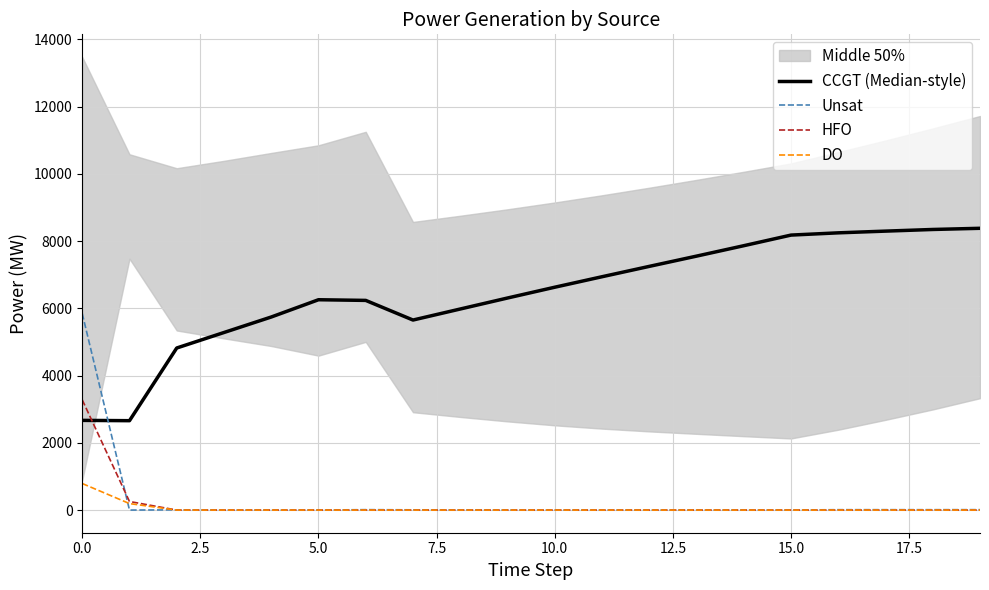

The value of HFO at 0.0 is 992. True or false?

False